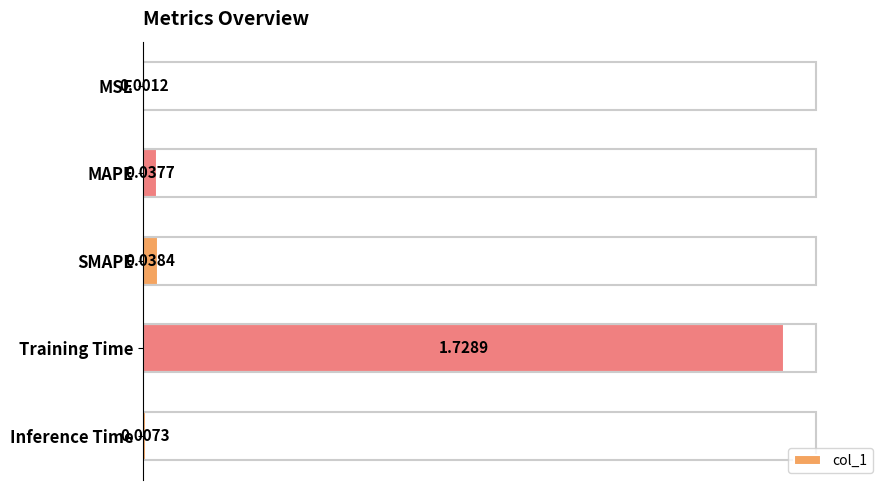

Where is the data nearest to the value 0?

MSE